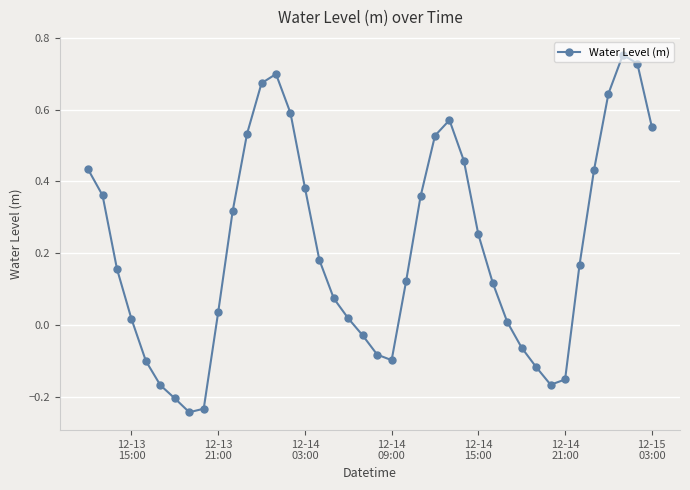

What is the difference between the maximum and minimum values?

1.0